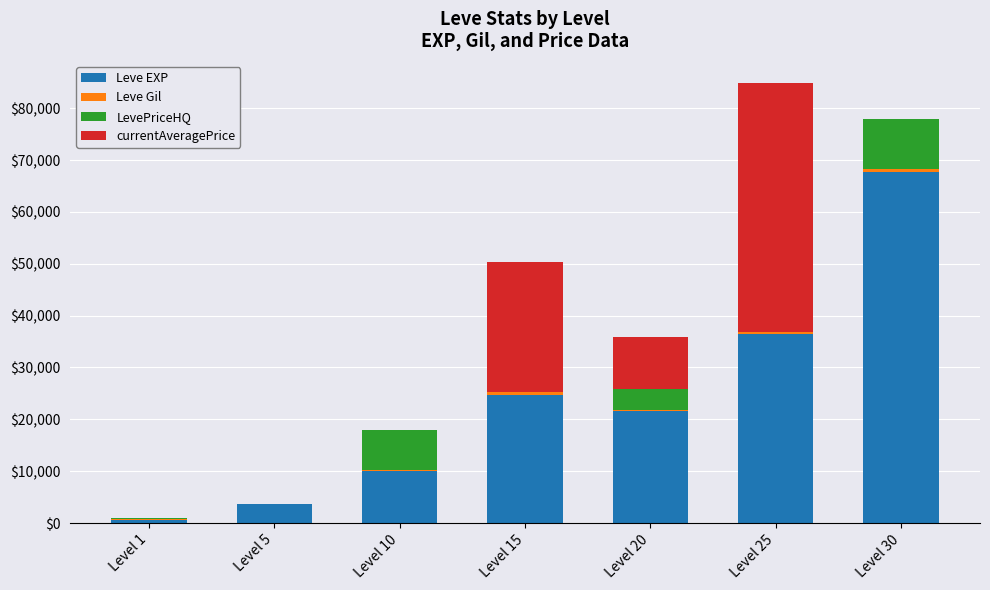

Which category has the highest value in the Leve EXP series?

Level 30